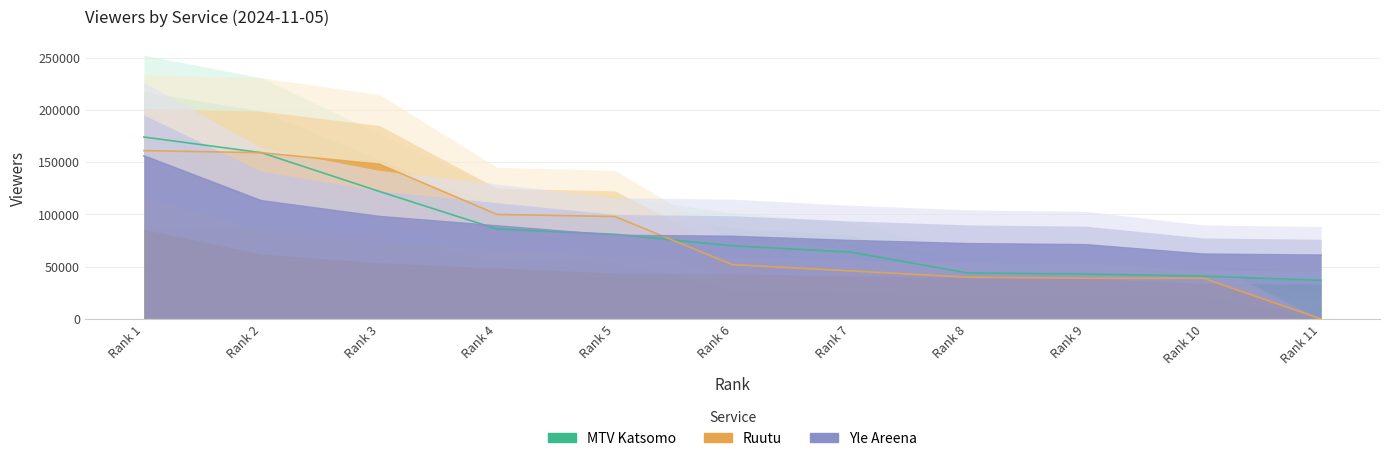

Which series changed the most between Rank 6 and Rank 8?

MTV Katsomo